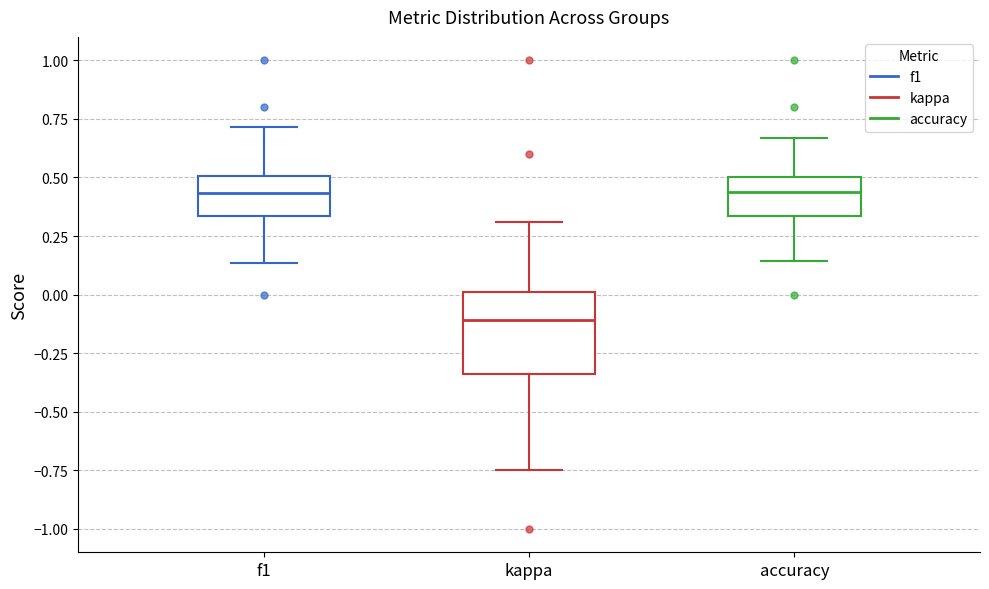

Where is the lower edge of the box for accuracy on the y-axis? The values are not printed on the chart, so give them approximately, as read against the axis.

0.35